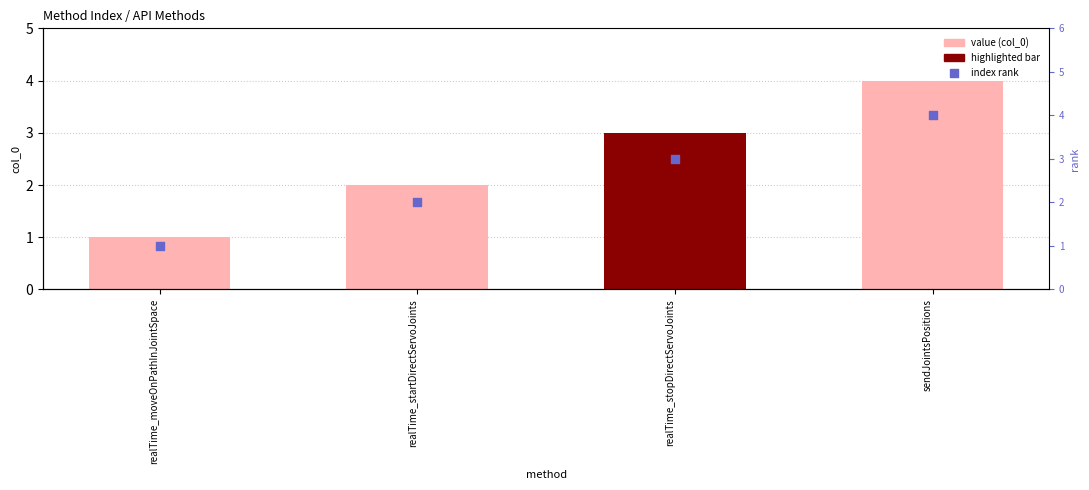

Which series has the widest spread of Y values?

col_0